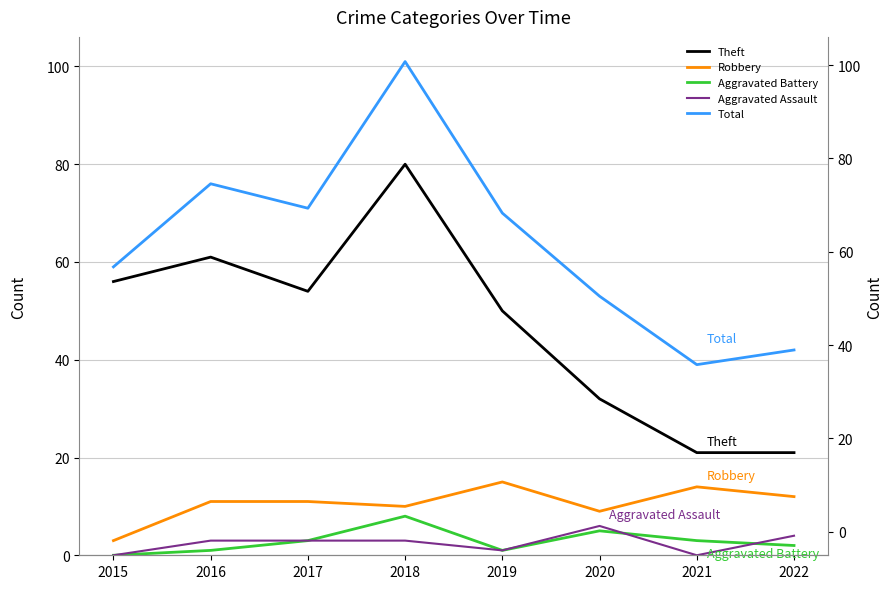

What is the difference between the highest and lowest values at 2020?

48